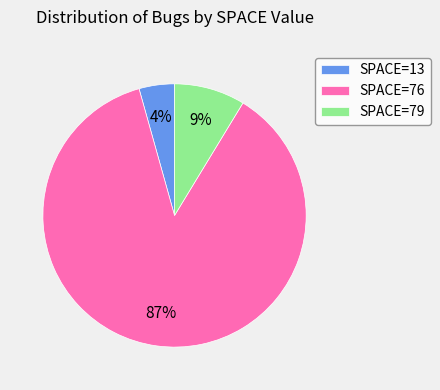

Which has a higher value, SPACE=76 or SPACE=79?

SPACE=76